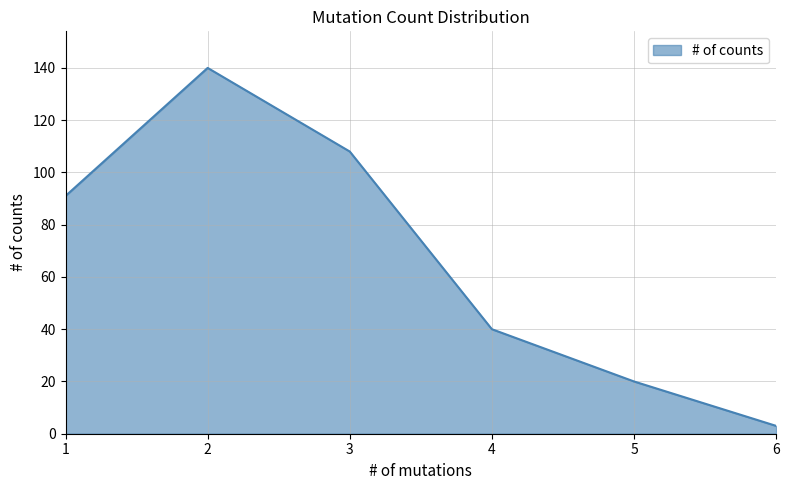

What value does the data have at 3, to the nearest 50?

100